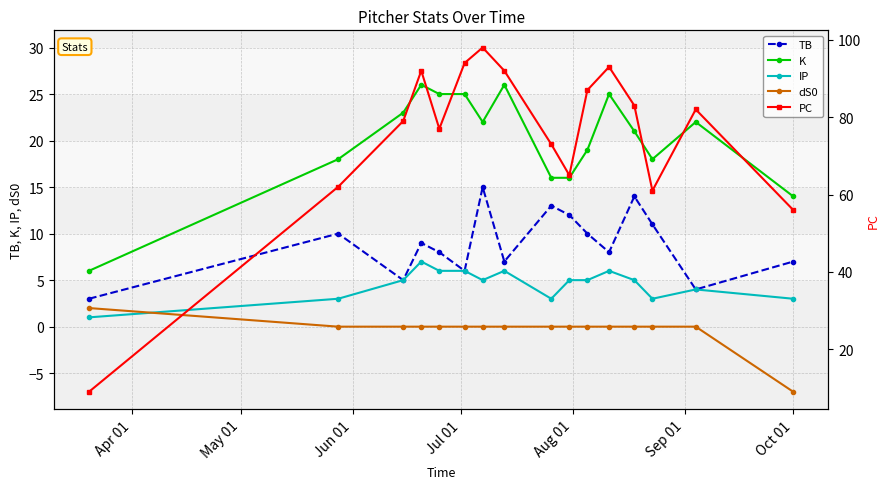

Reading right to left, transcribe all the data shown in this chart.

TB: 7	4	11	14	8	10	12	13	7	15	6	8	9	5	10	3
K: 14	22	18	21	25	19	16	16	26	22	25	25	26	23	18	6
IP: 3	4	3	5	6	5	5	3	6	5	6	6	7	5	3	1
dS0: -7	0	0	0	0	0	0	0	0	0	0	0	0	0	0	2
PC: 56	82	61	83	93	87	65	73	92	98	94	77	92	79	62	9